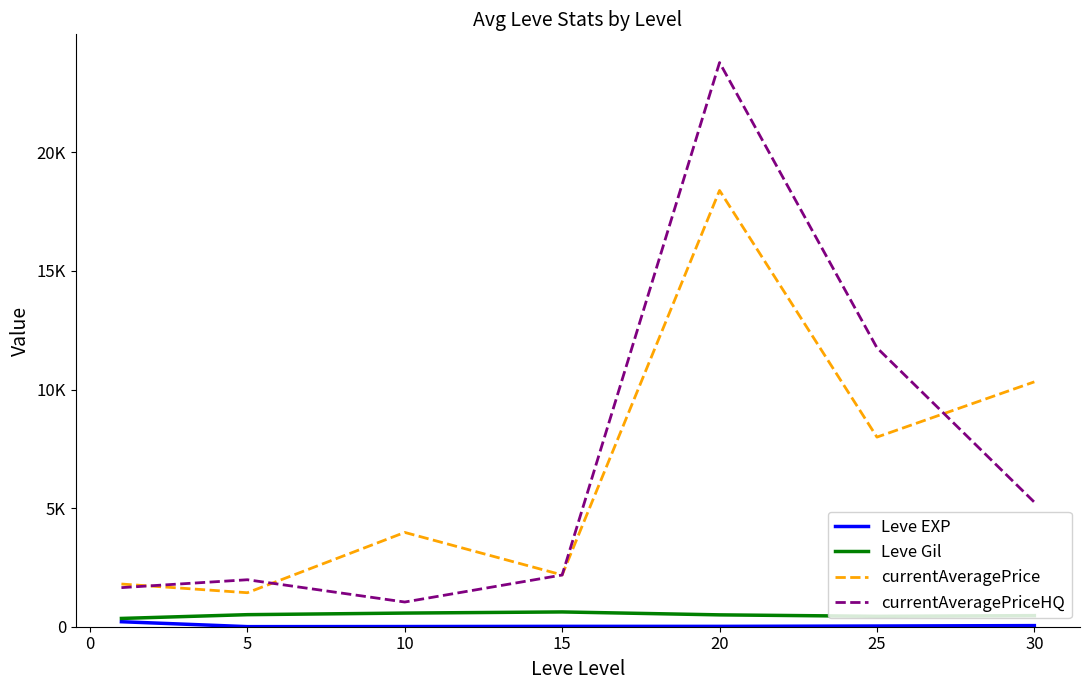

What is the value of the Leve Gil point at the 6th from the left?

438.3